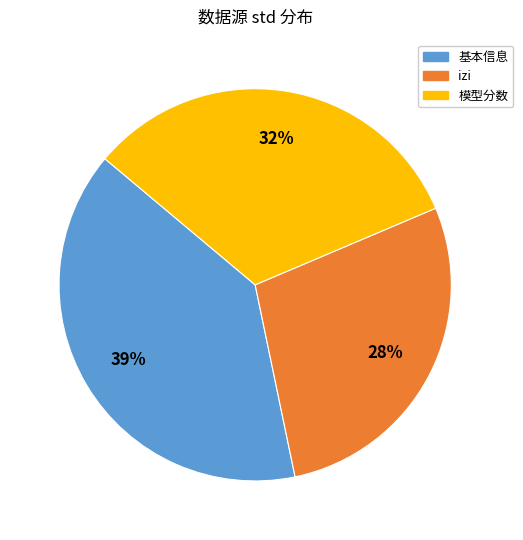

Is there a majority slice in this chart?

No